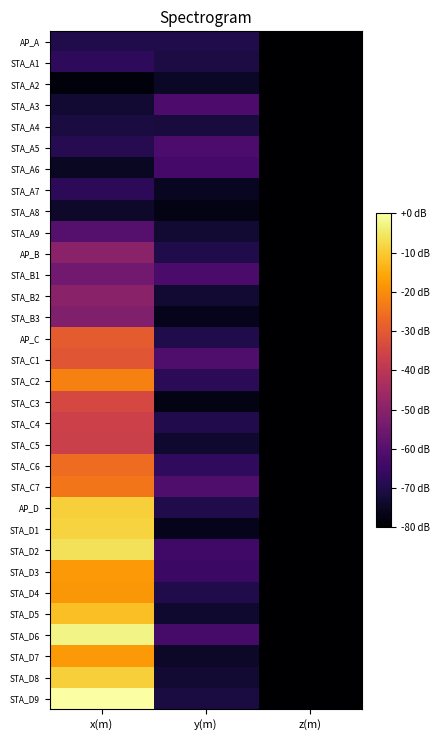

At which category does the chart reach its peak across all series?

x(m)